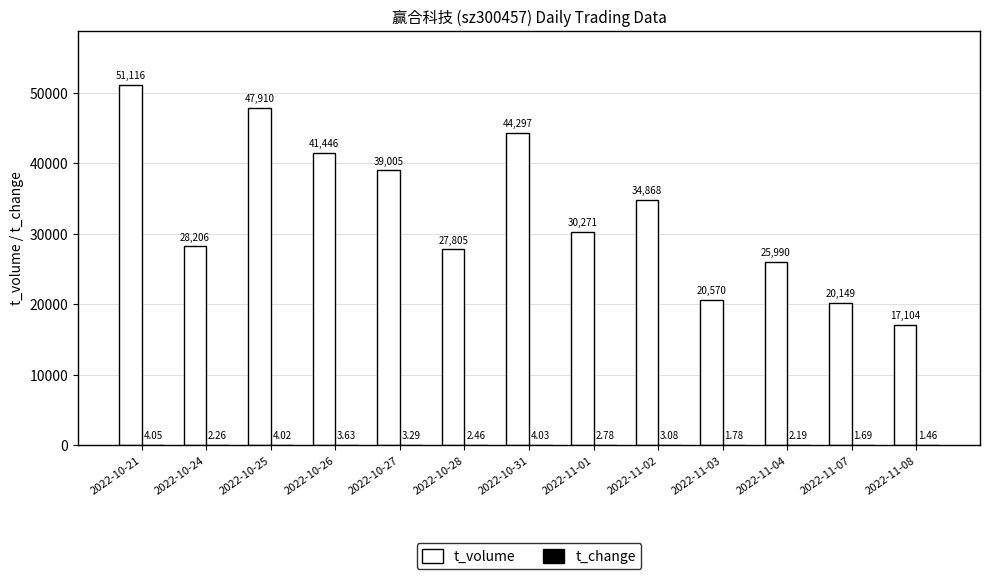

Between 2022-11-01 and 2022-11-04, which series saw the biggest shift?

t_volume